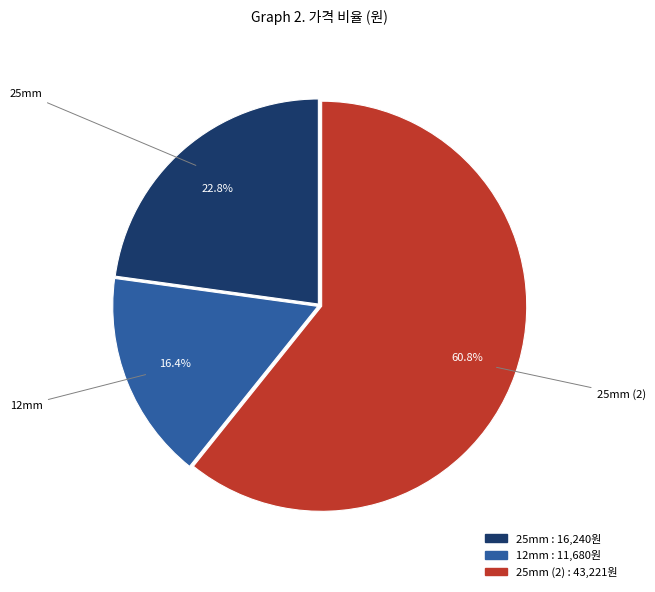

To the nearest percent, what is the average slice percentage?

33%